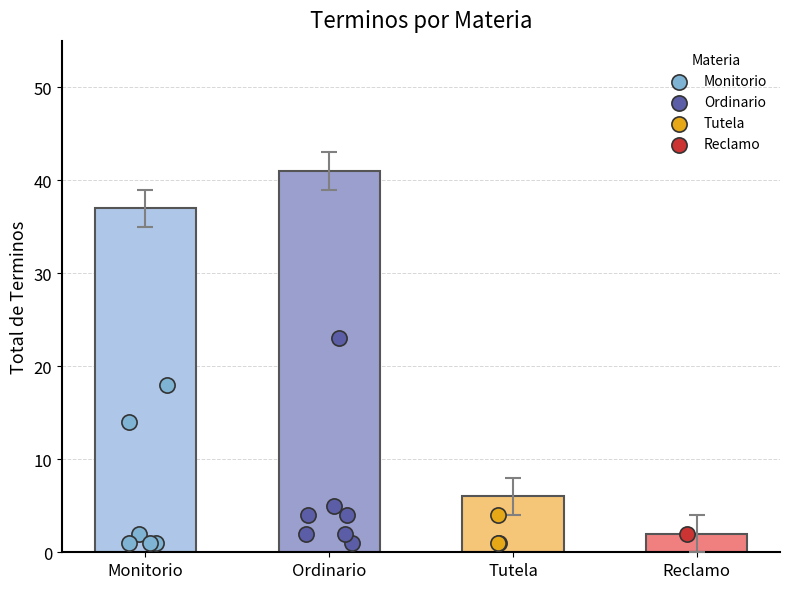

Approximately how many times larger is the value at Ordinario compared to Tutela?

6.6